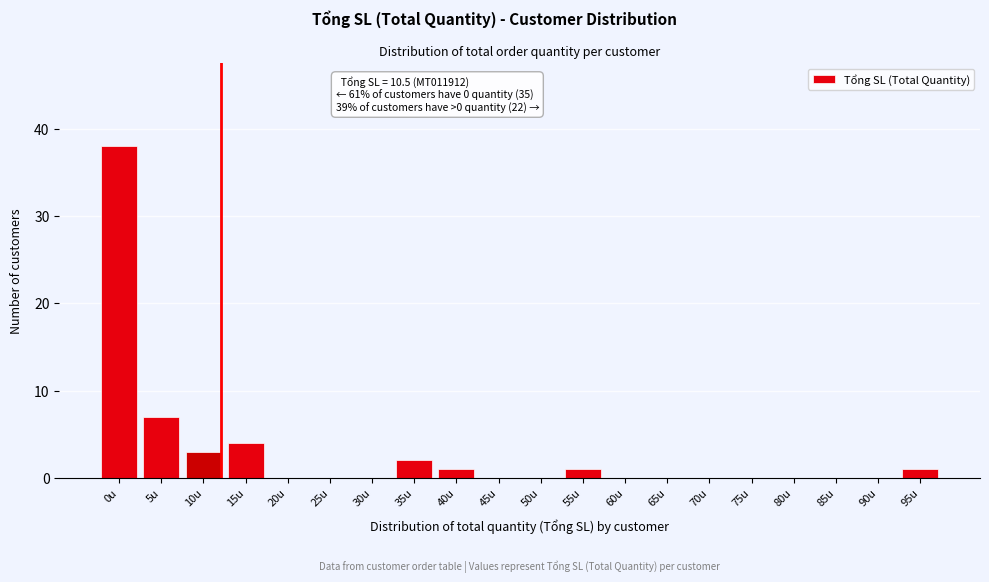

Reading right to left, extract all data points from this chart.

95u=1	90u=0	85u=0	80u=0	75u=0	70u=0	65u=0	60u=0	55u=1	50u=0	45u=0	40u=1	35u=2	30u=0	25u=0	20u=0	15u=4	10u=3	5u=7	0u=38